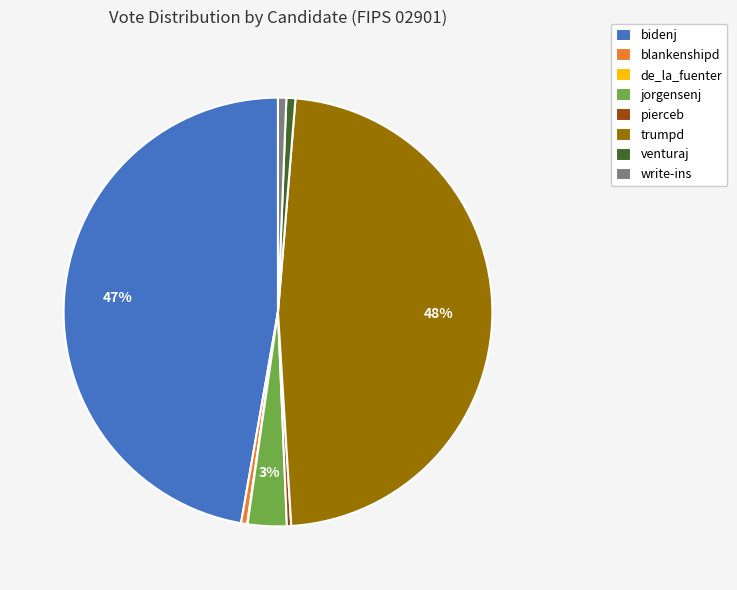

Does trumpd account for over 50% of the chart?

No